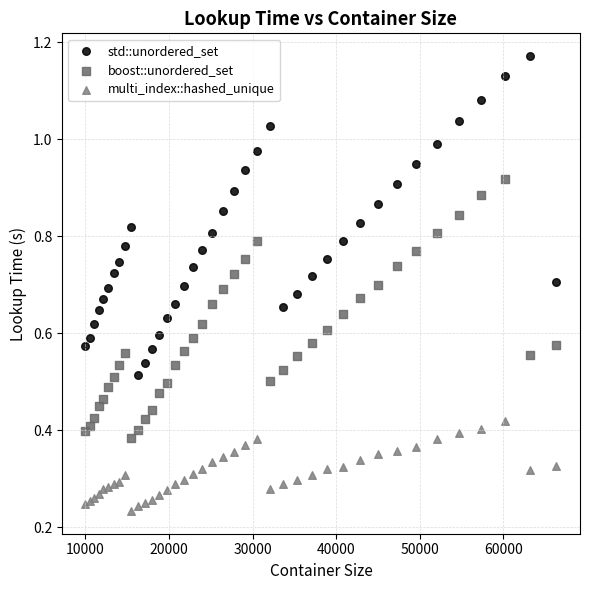

What is the X range (max minus min) for the scatter plot?

56358.0